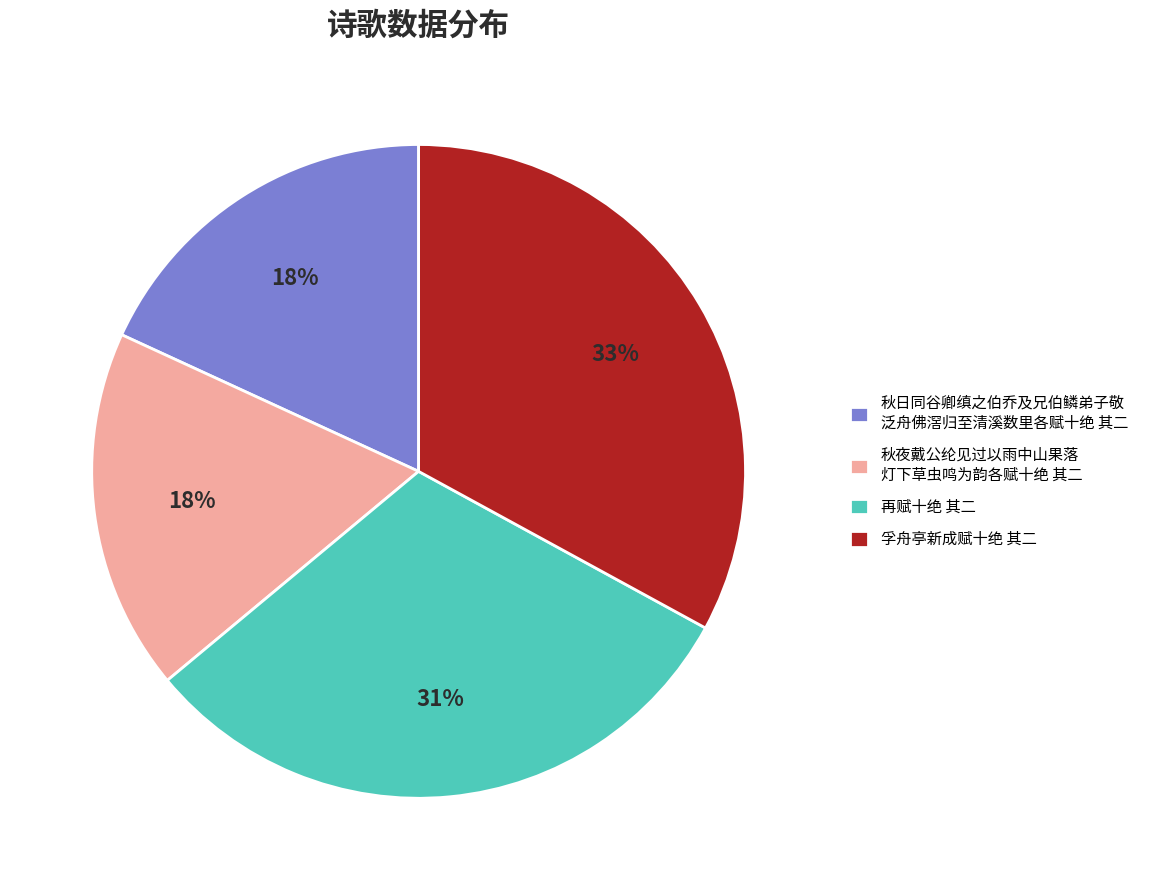

Combined, do 秋日同谷卿缜之伯乔及兄伯鳞弟子敬 泛舟佛滘归至清溪数里各赋十绝 其二 and 秋夜戴公纶见过以雨中山果落 灯下草虫鸣为韵各赋十绝 其二 account for over 50%?

No